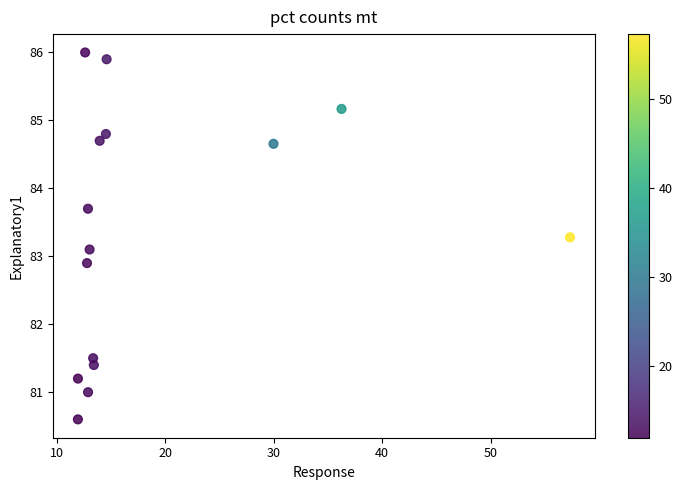

What is the range of X values (max minus min)?

45.3